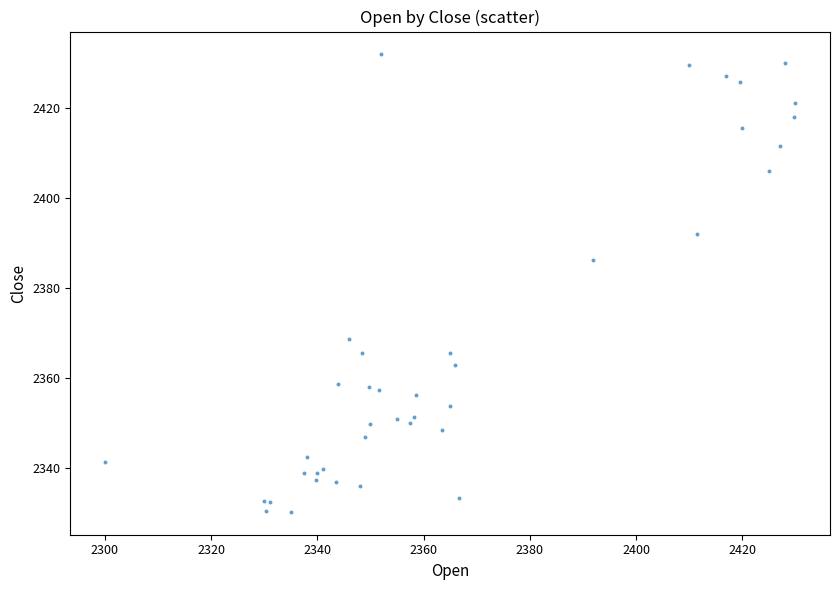

What Y value in the scatter plot is closest to 2381?

2386.2